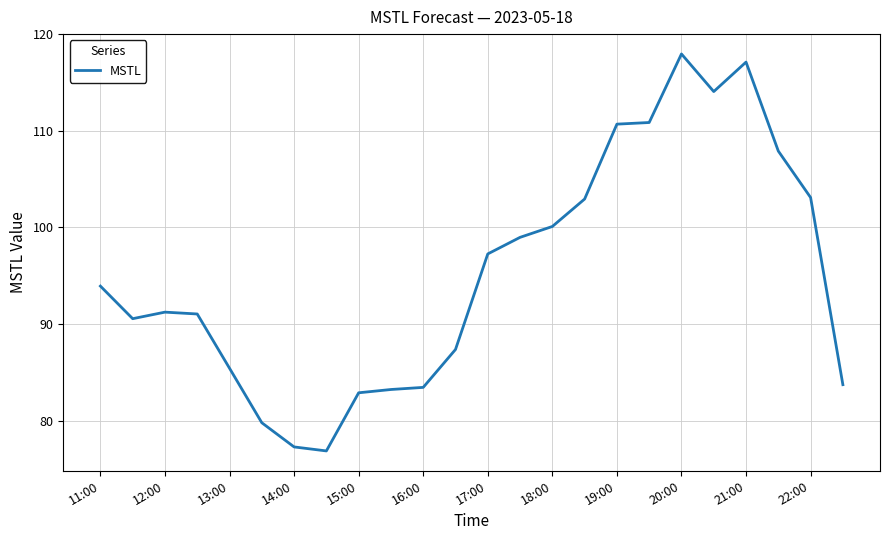

What is the minimum value shown in the chart?

76.9